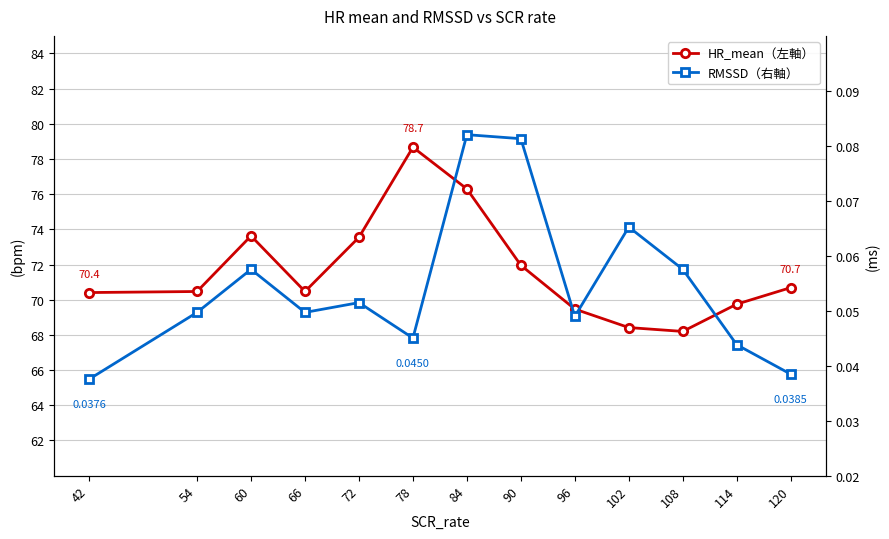

Is it true that RMSSD（右軸） equals 0.0 at 120?

True